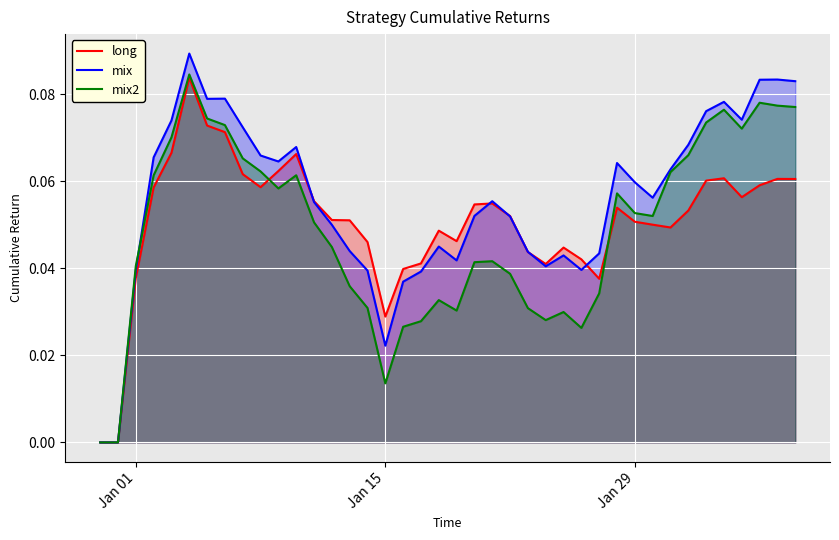

The mix series shows 0.0 at Jan 29. True or false?

False